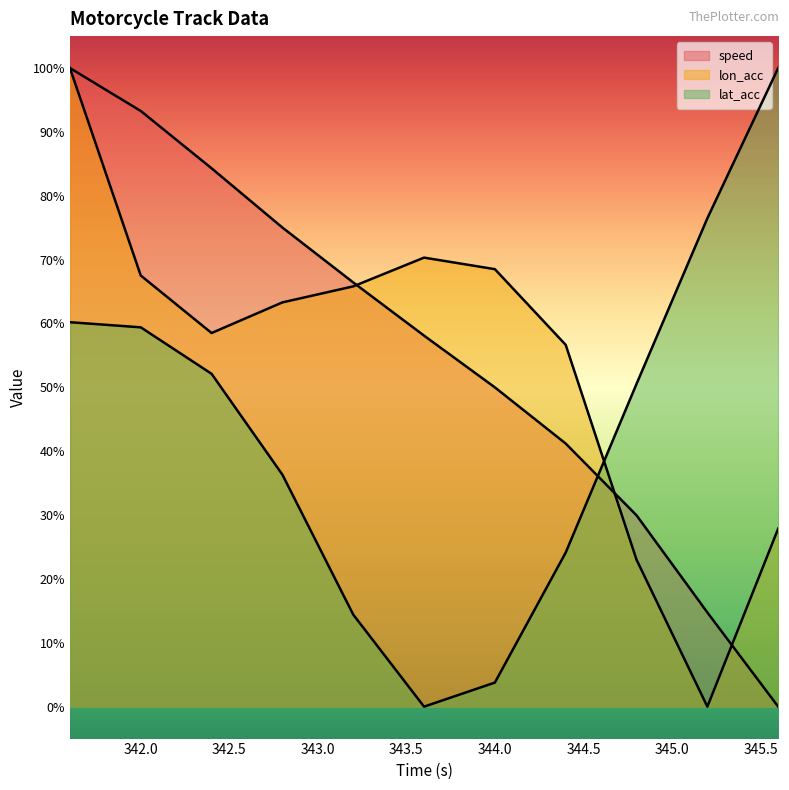

What is the sum of all lon_acc values?

601.5